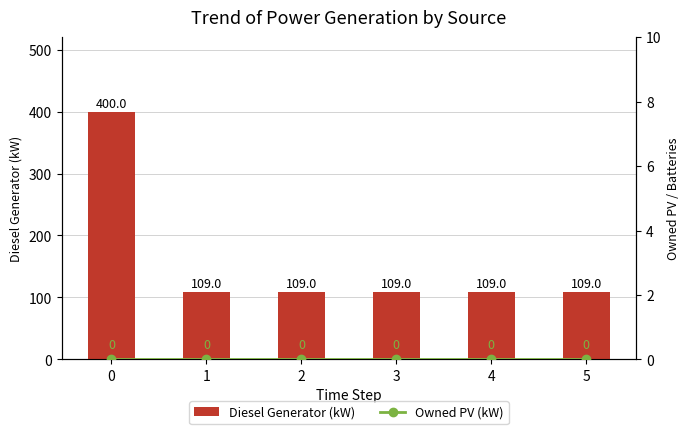

Rank the categories by Owned PV (kW) value from lowest to highest.

0, 1, 2, 3, 4, 5